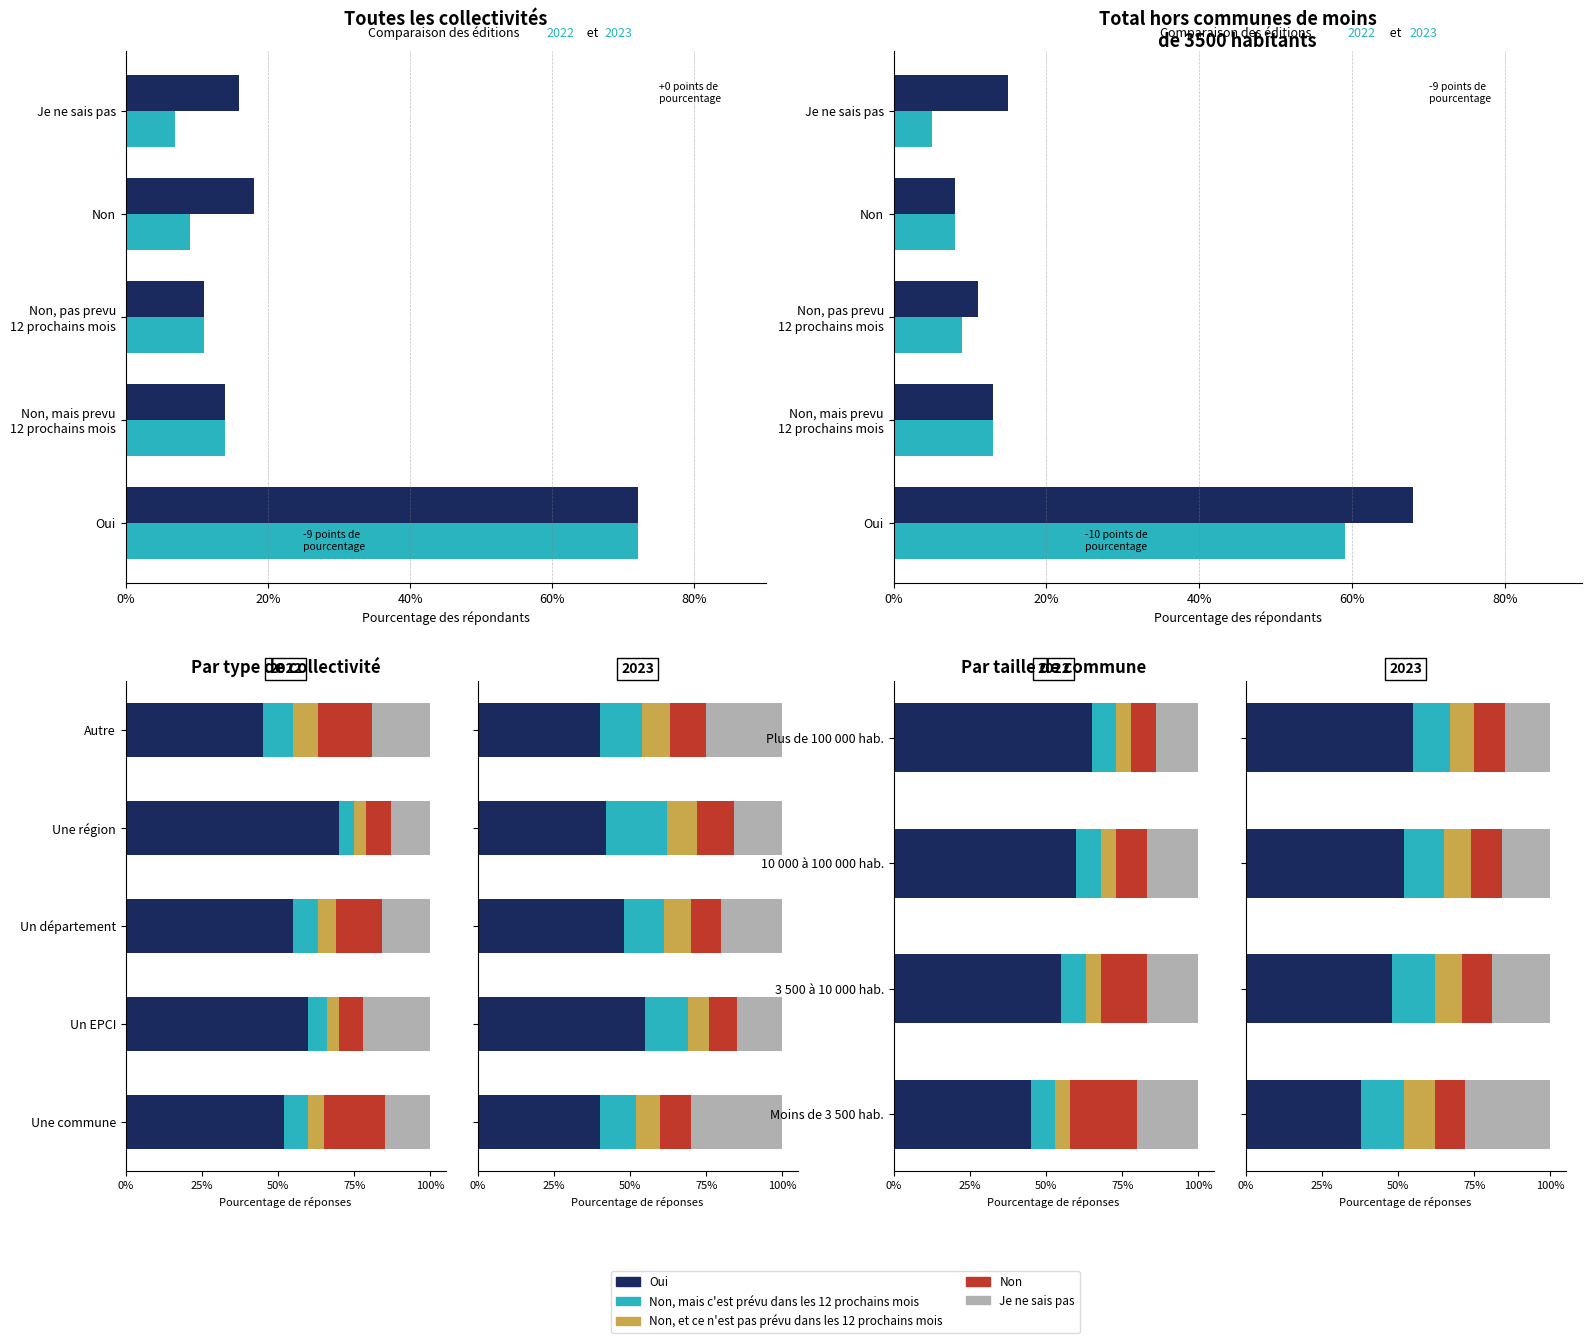

Count the Non, et ce n'est pas prévu dans les 12 prochains mois values in the range 9 to 10.

3